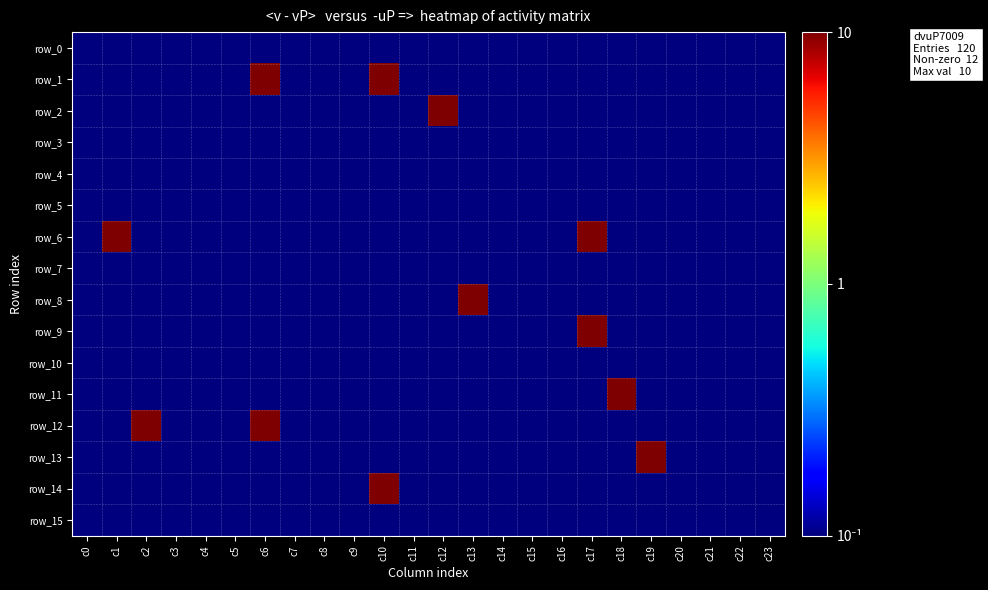

What is the spread (max minus min) of values at c1?

9.9